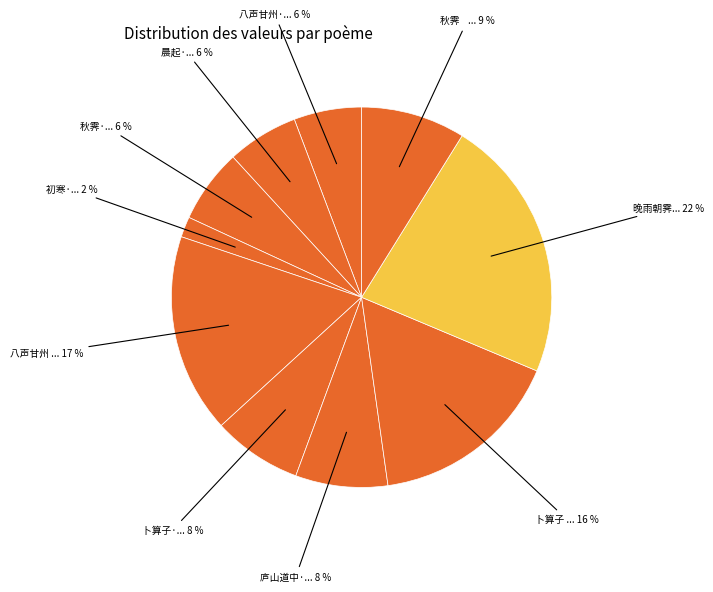

How many segments does this pie chart have?

10